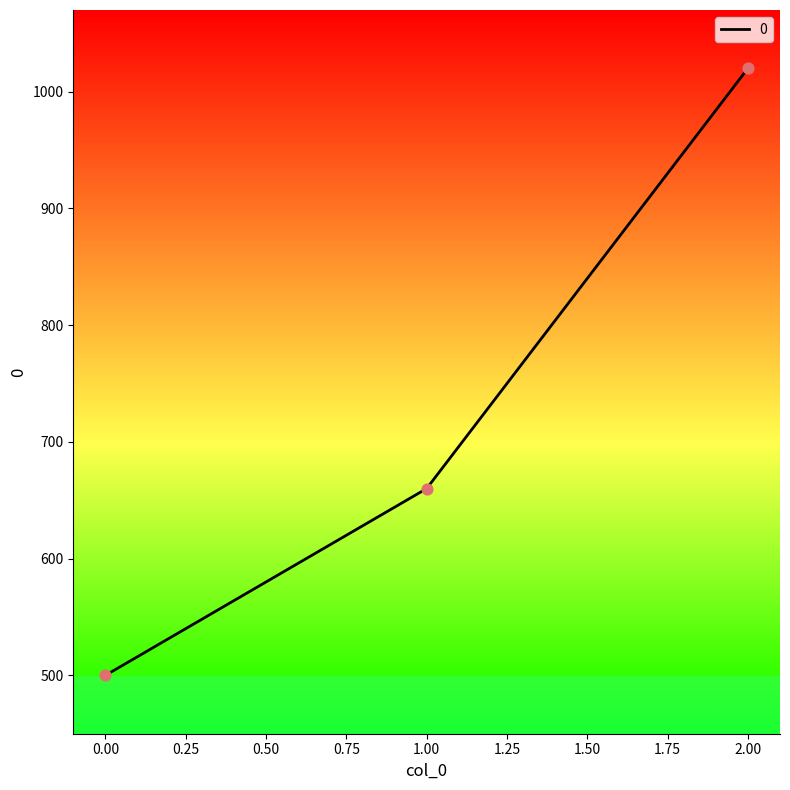

Which has a higher value, 2.00 or 1.00?

2.00